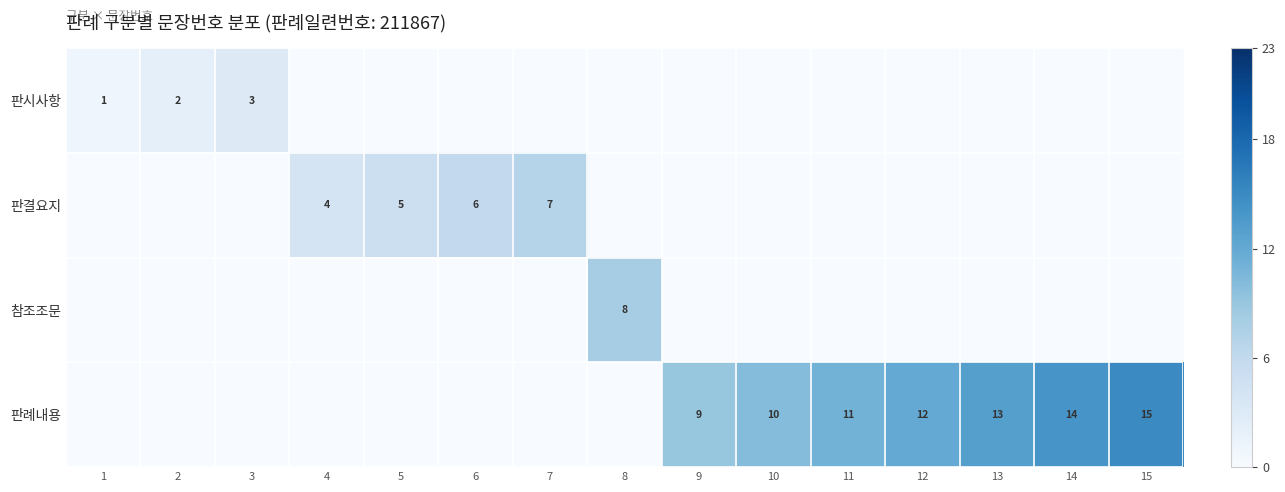

Count the 판시사항 values in the range 0 to 1.

13